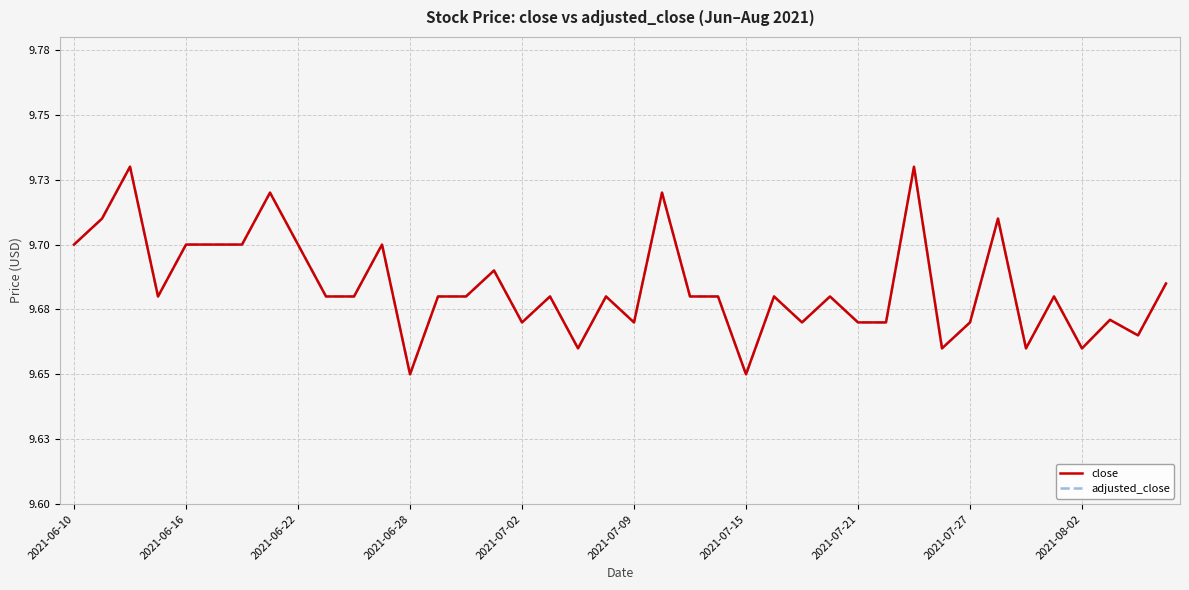

Reading left to right, extract all data points from this chart.

close: 9.7	9.7	9.7	9.7	9.7	9.7	9.7	9.7	9.7	9.7	9.7	9.7	9.7	9.7	9.7	9.7	9.7	9.7	9.7	9.7	9.7	9.7	9.7	9.7	9.7	9.7	9.7	9.7	9.7	9.7	9.7	9.7	9.7	9.7	9.7	9.7	9.7	9.7	9.7	9.7
adjusted_close: 9.7	9.7	9.7	9.7	9.7	9.7	9.7	9.7	9.7	9.7	9.7	9.7	9.7	9.7	9.7	9.7	9.7	9.7	9.7	9.7	9.7	9.7	9.7	9.7	9.7	9.7	9.7	9.7	9.7	9.7	9.7	9.7	9.7	9.7	9.7	9.7	9.7	9.7	9.7	9.7